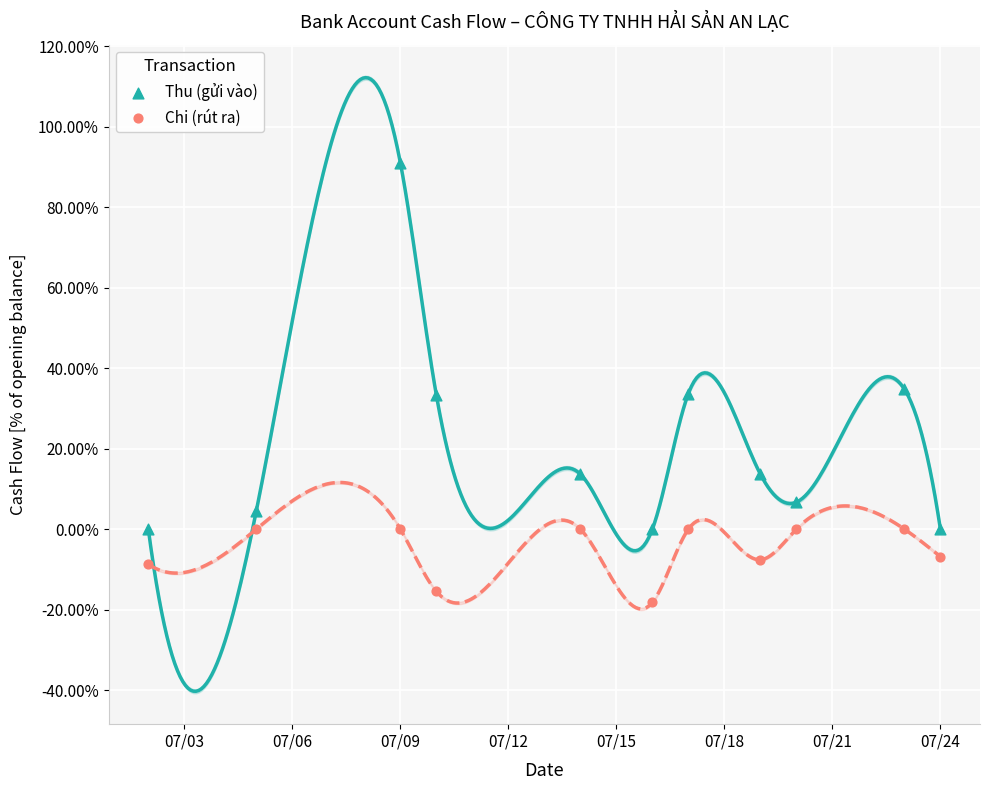

Across all data points, what is the range of X values (max minus min)?

22.0